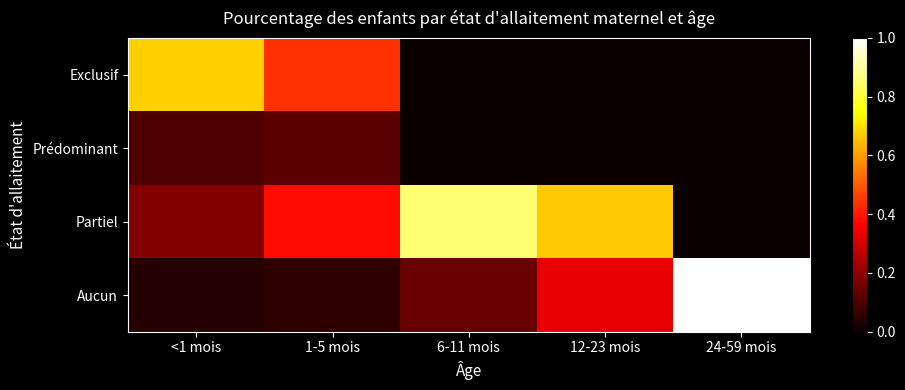

How many data points does each series have?

5